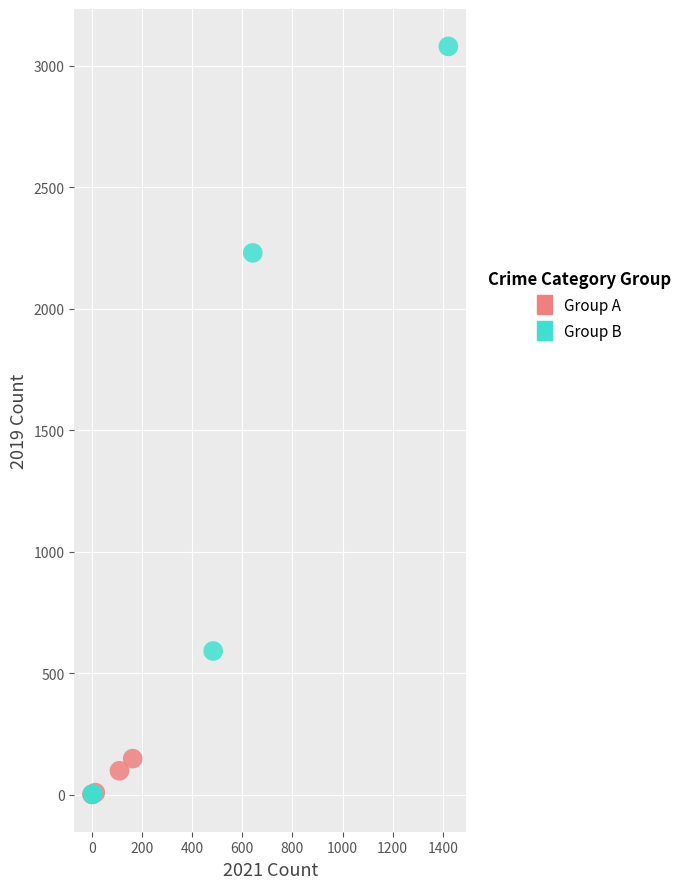

Which series has the widest spread of Y values?

Group B